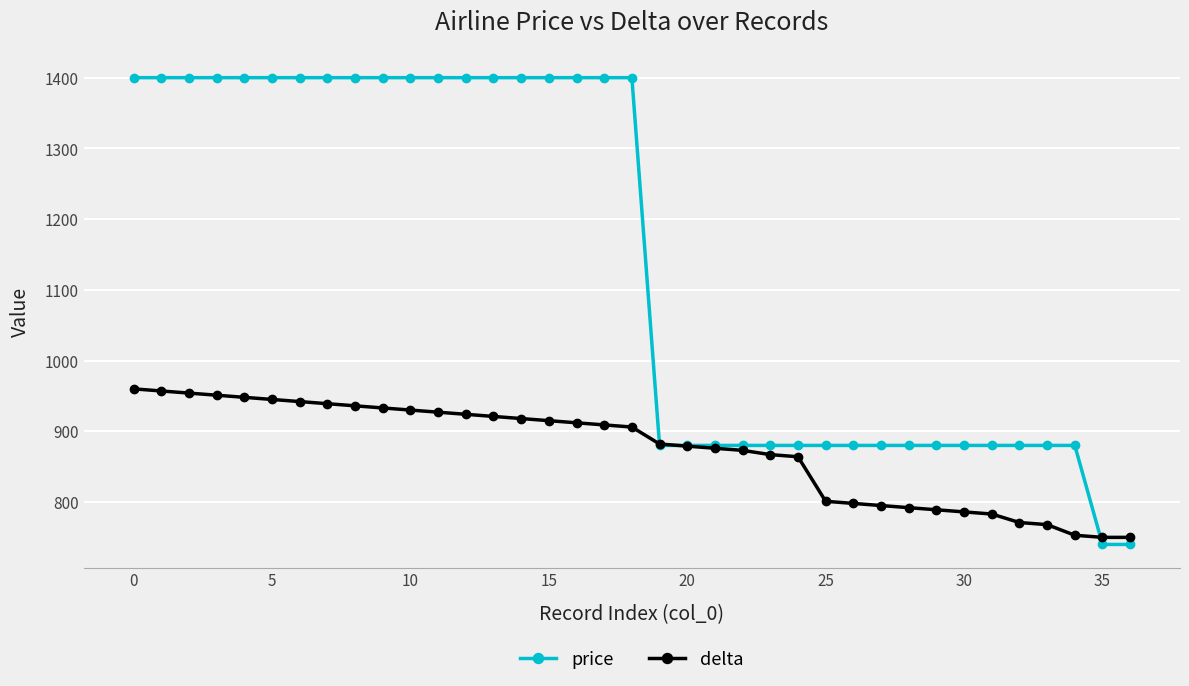

Is this an area chart (filled region under the line)?

No